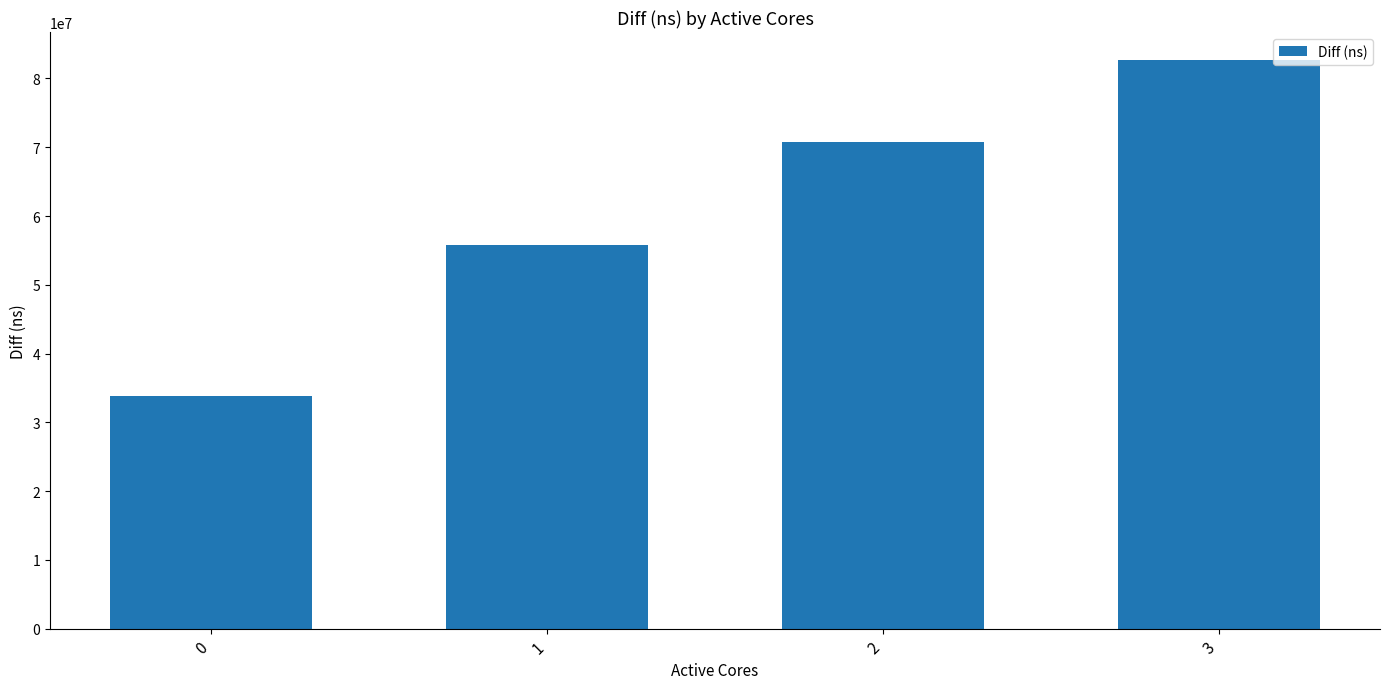

Approximately how many times larger is the value at 3 compared to 2?

1.2